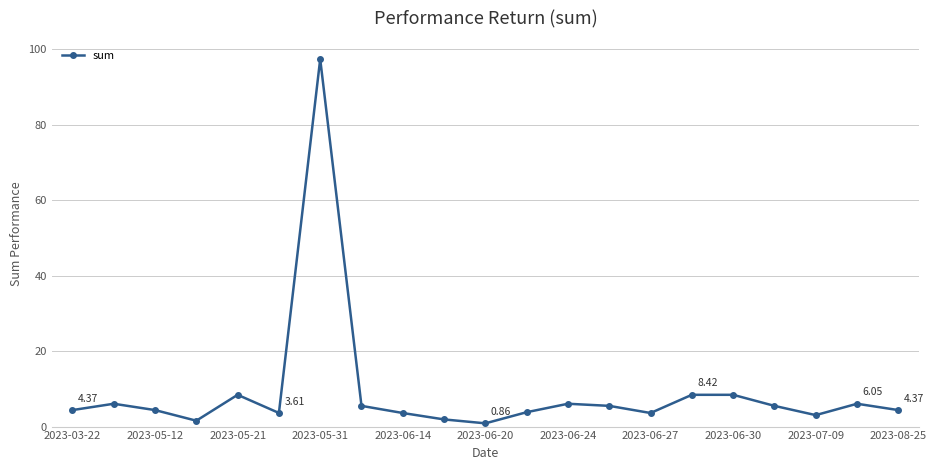

What is the sum of all values?

192.3